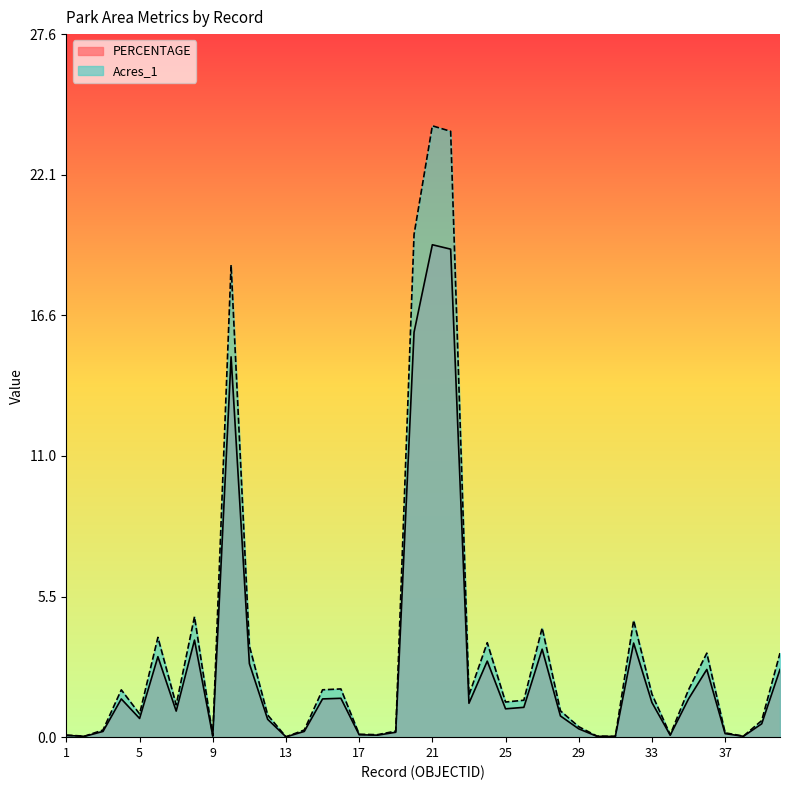

What is the value of the PERCENTAGE point at the 24th from the left?

3.0